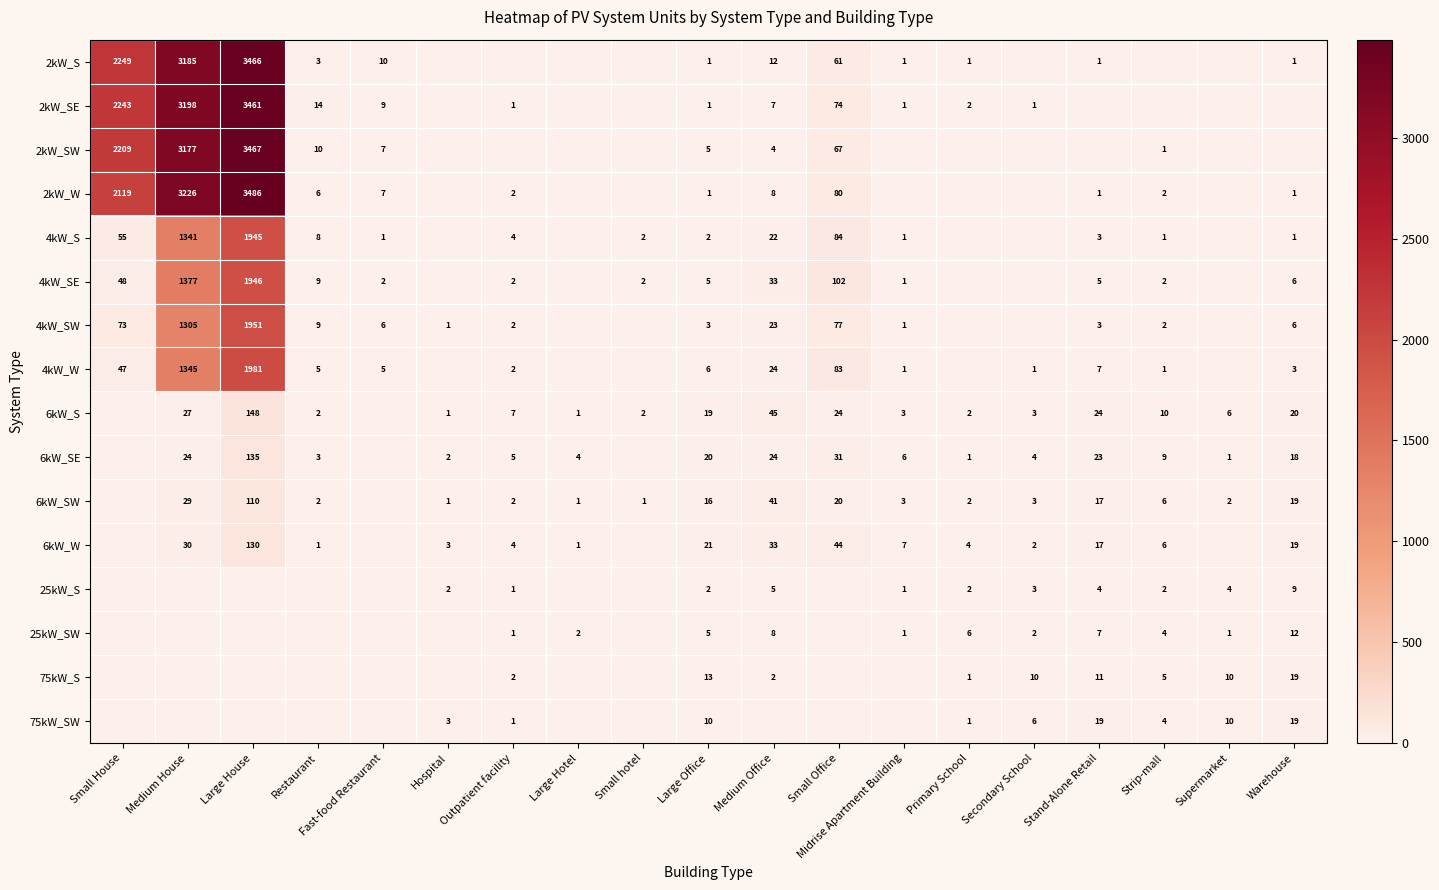

True or false: 2kW_W has a value of 80 at Small Office.

True